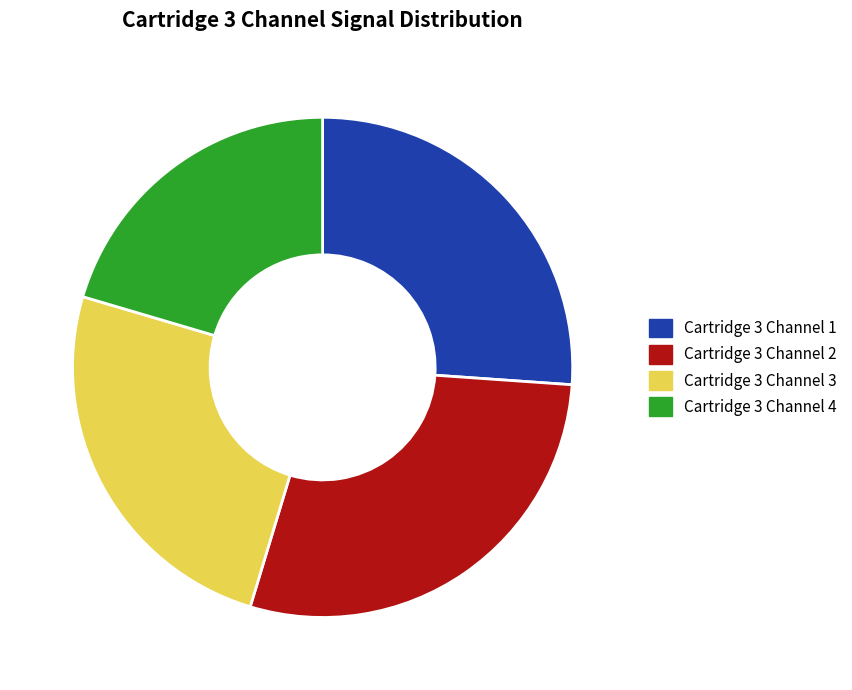

Between Cartridge 3 Channel 3 and Cartridge 3 Channel 2, which is larger?

Cartridge 3 Channel 2